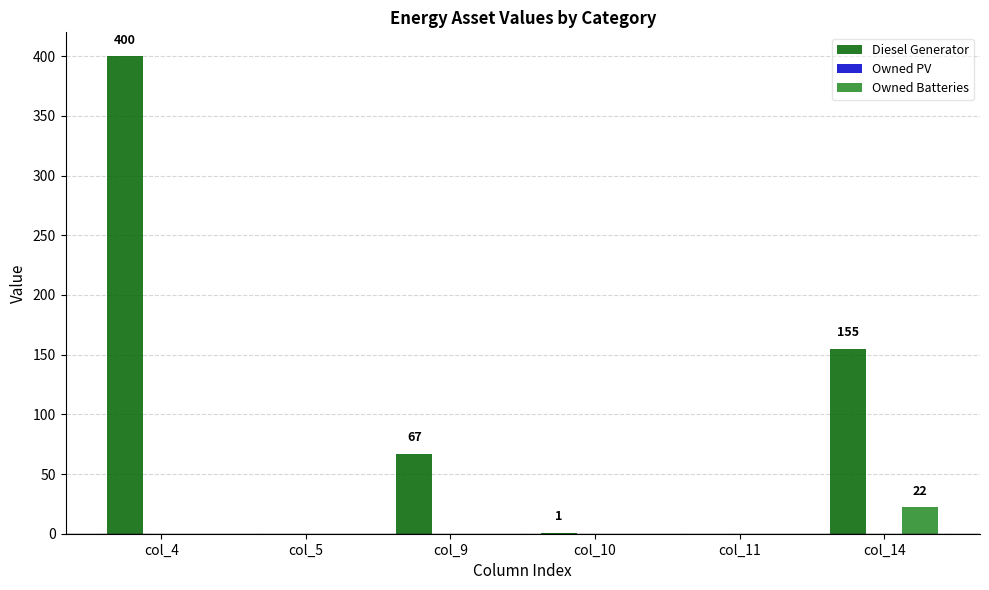

Where is Diesel Generator nearest to the value 200?

col_14